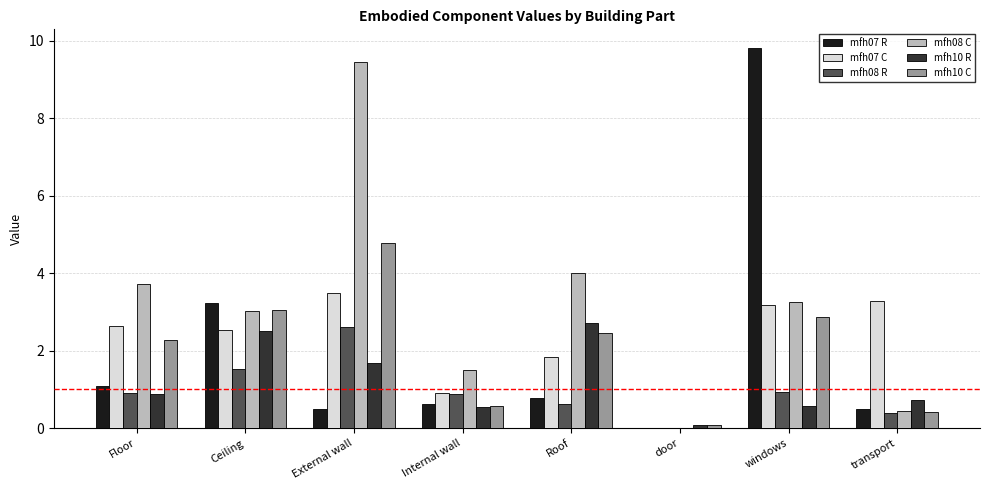

Between External wall and transport, which series saw the biggest shift?

mfh08 C